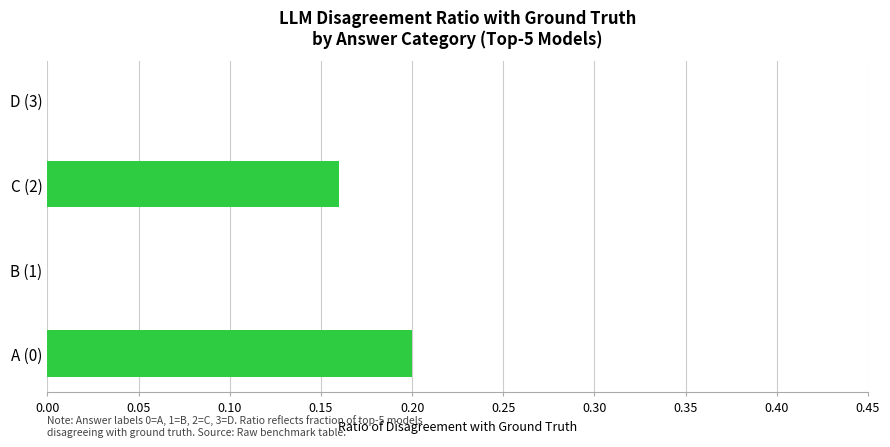

Which category has the highest value across all series?

A (0)